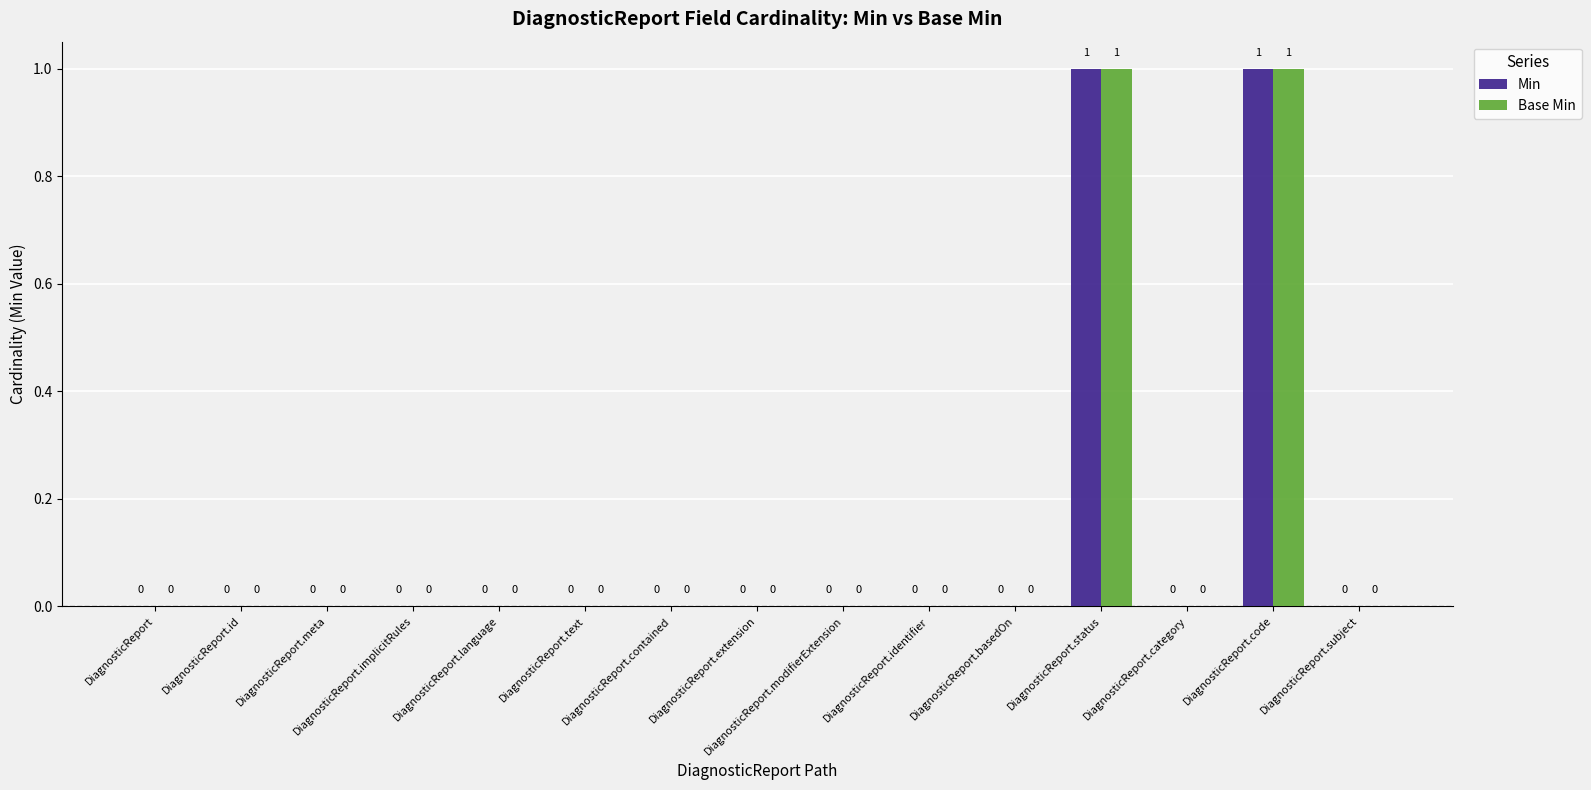

The value of Base Min at DiagnosticReport.extension is 0. True or false?

True